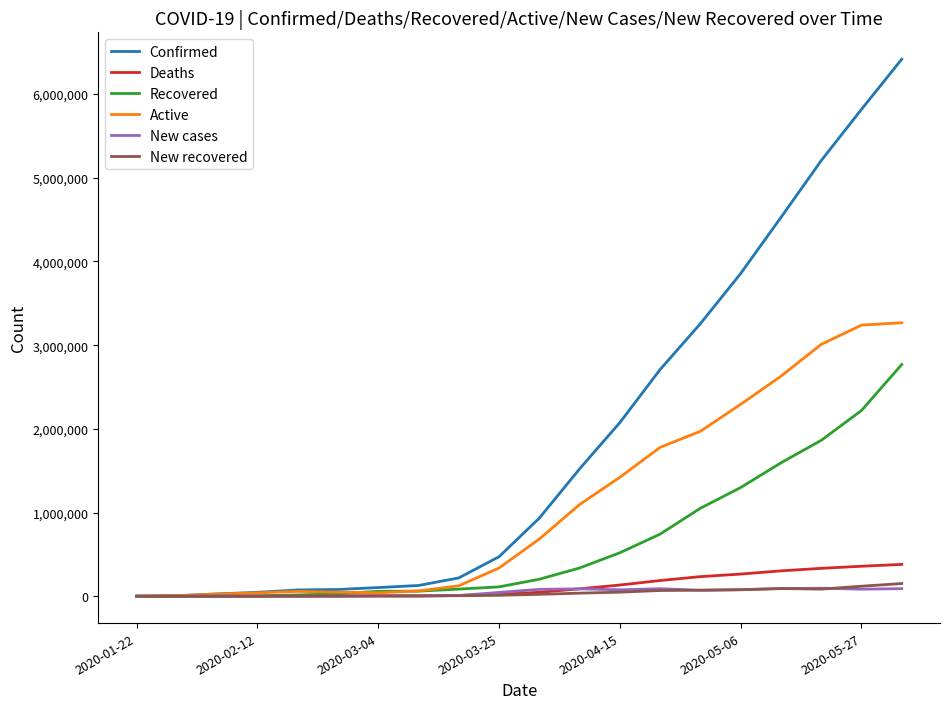

Which series has the largest range (max minus min)?

Confirmed